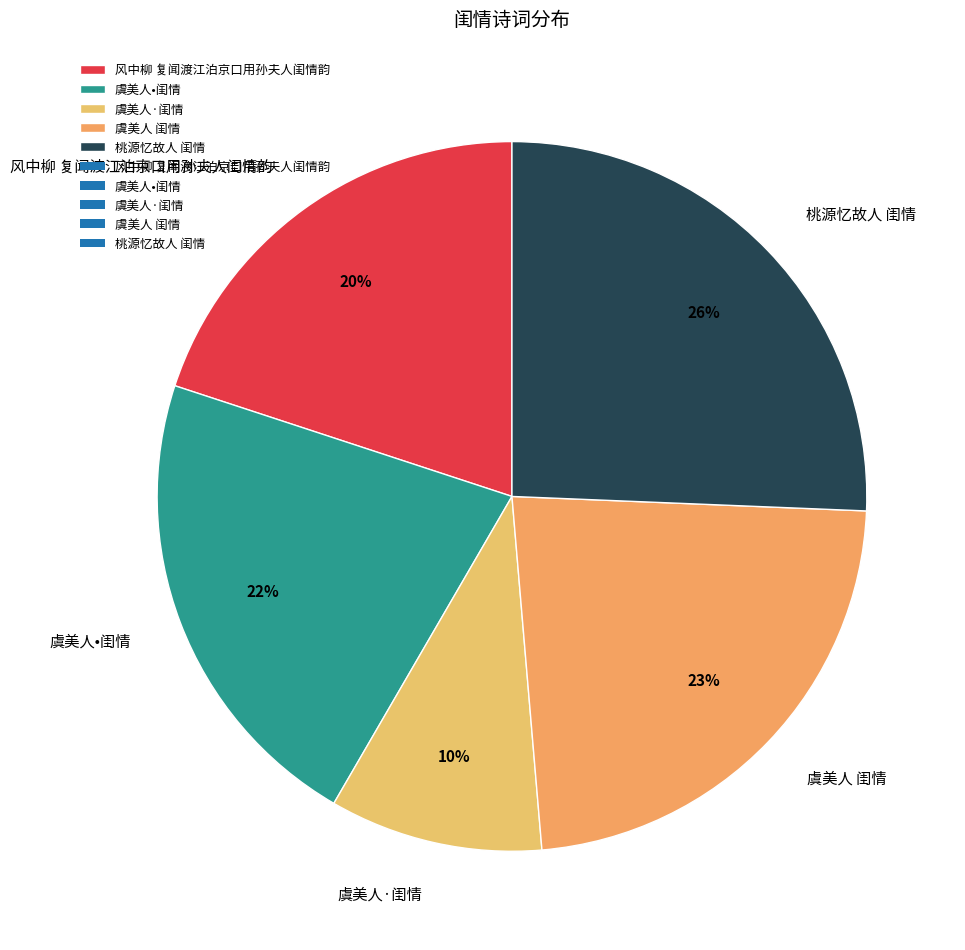

Between 虞美人•闺情 and 风中柳 复闻渡江泊京口用孙夫人闺情韵, which is larger?

虞美人•闺情